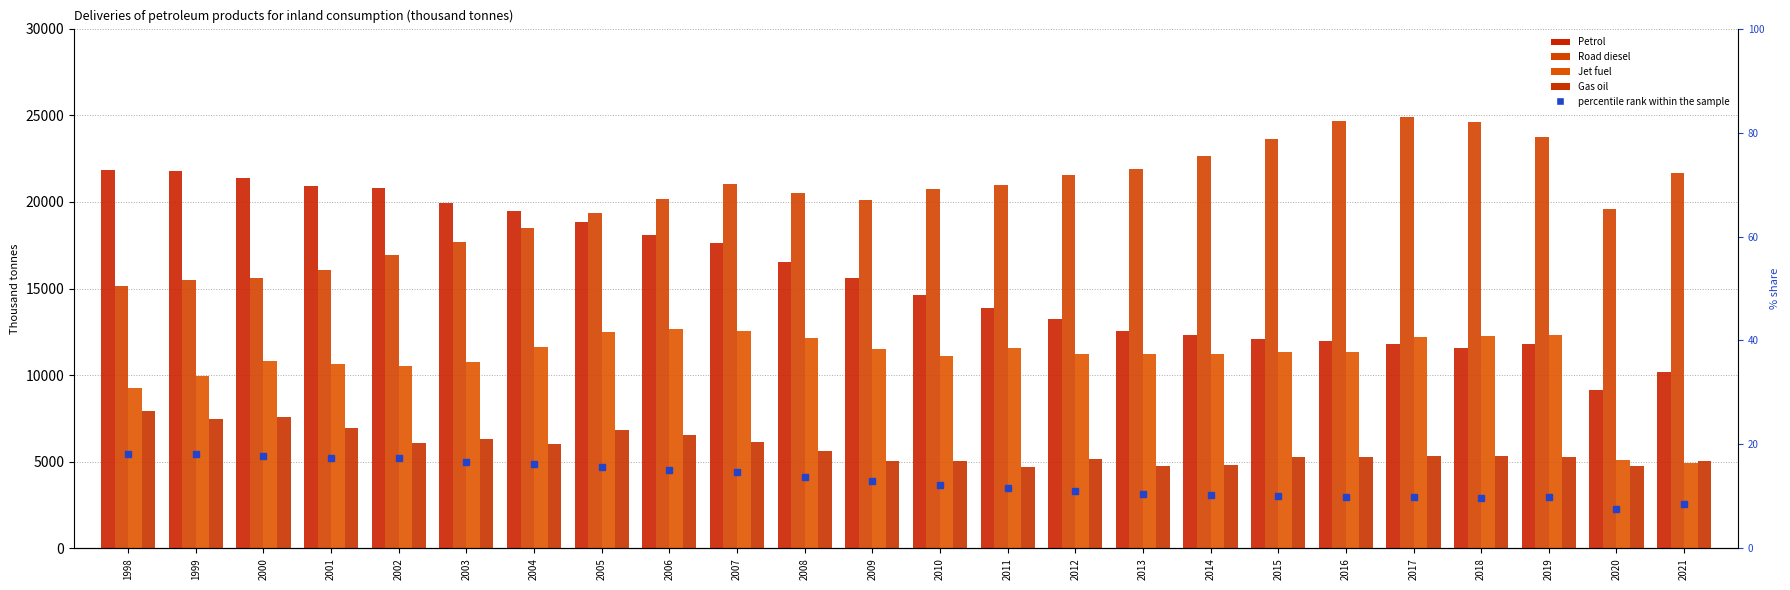

What is the approximate value of Gas oil at 2011?

4720.6